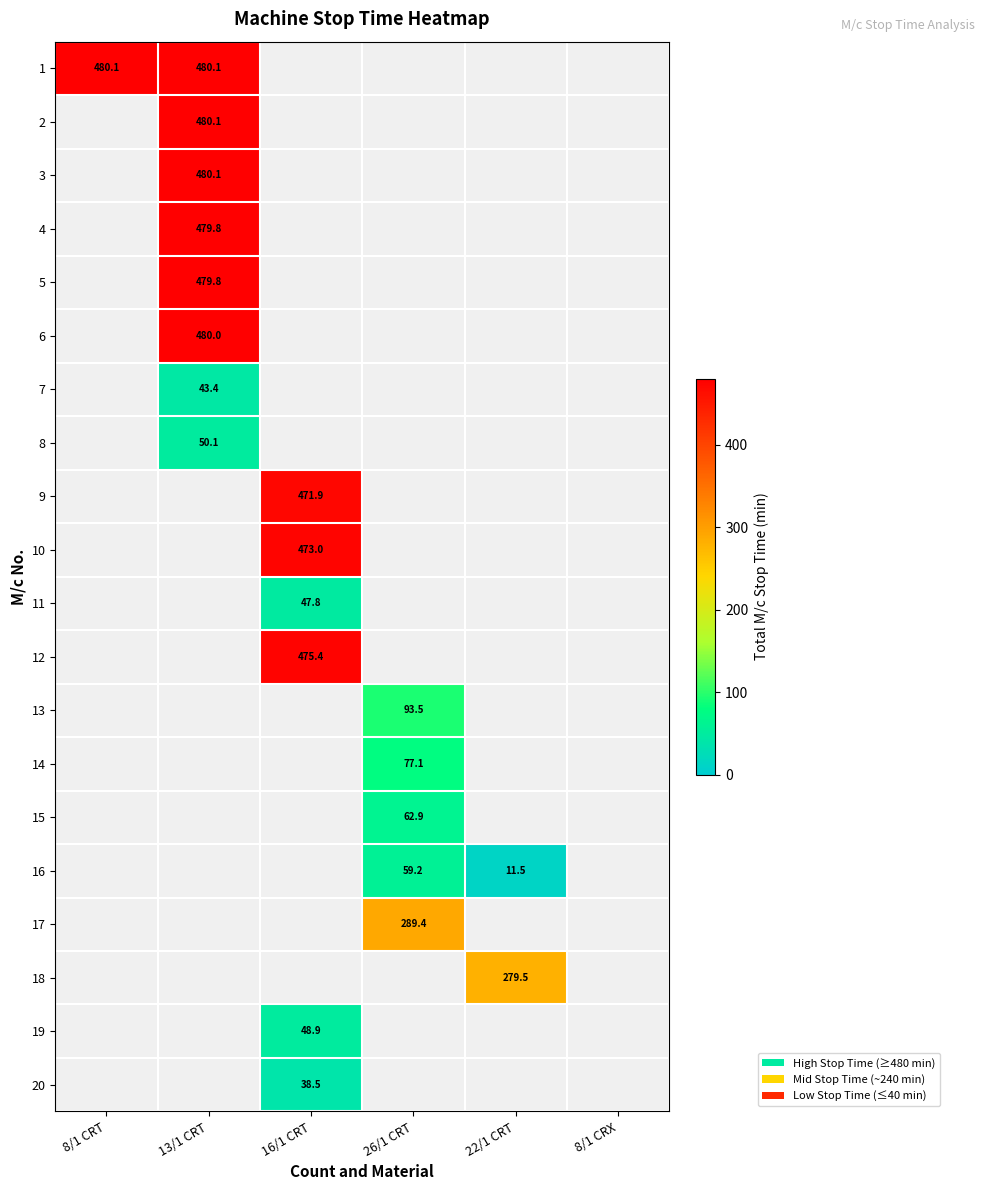

At how many categories does at least one series exceed 310?

3